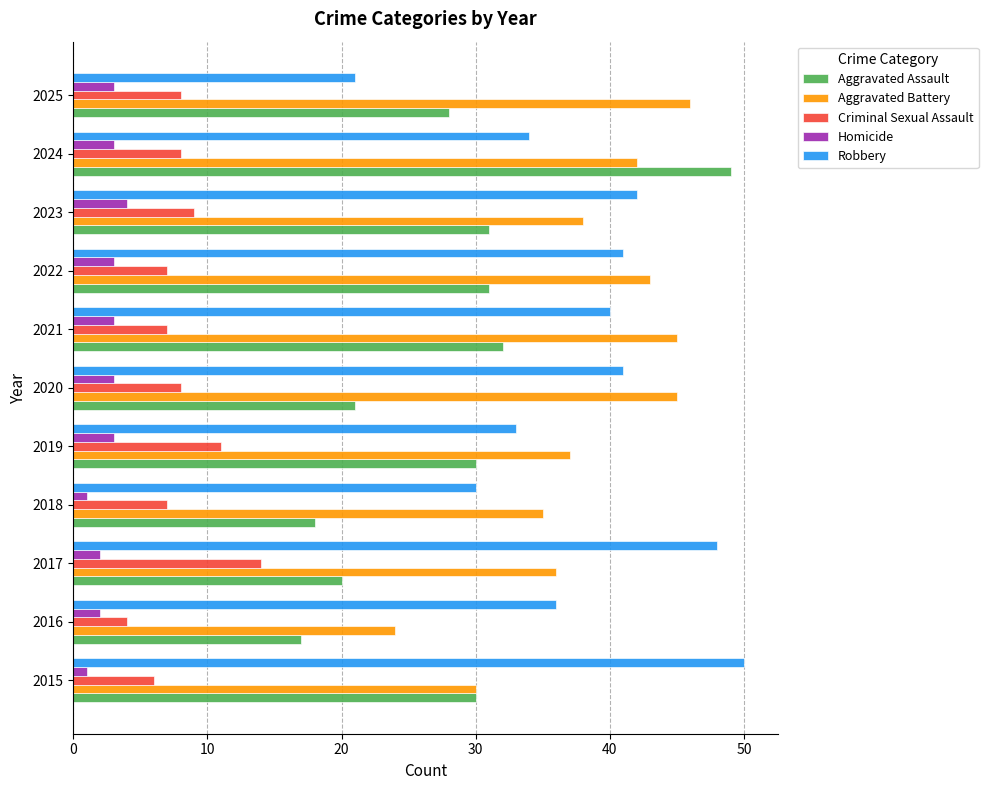

Is it true that Criminal Sexual Assault equals 12 at 2021?

False